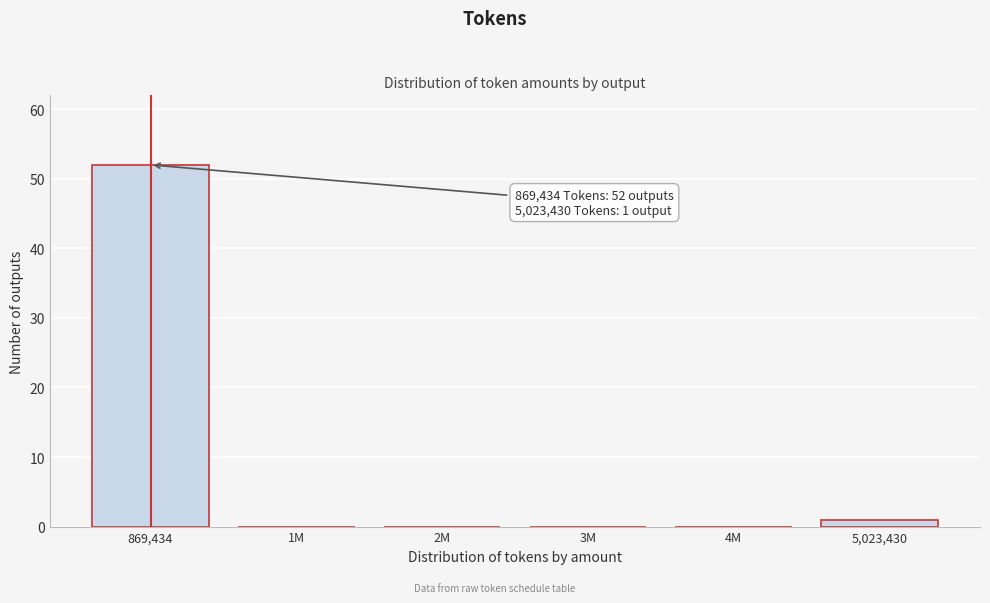

Reading left to right, extract all data points from this chart.

869,434=52	1M=0	2M=0	3M=0	4M=0	5,023,430=1